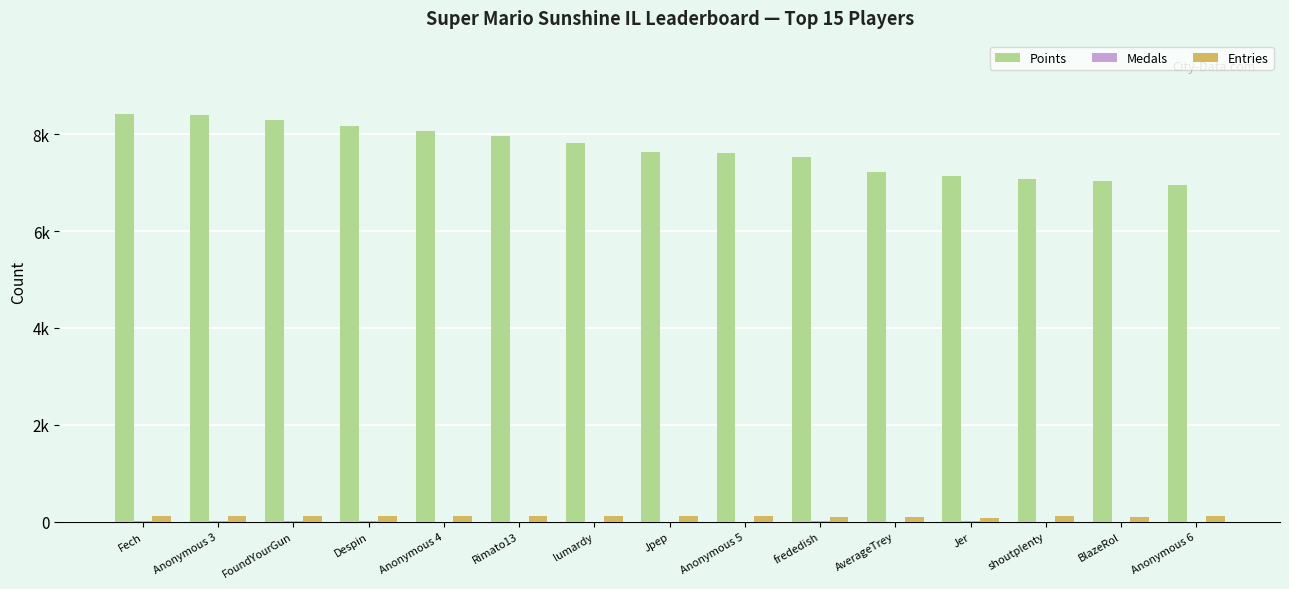

What is the difference between the second highest and minimum values in the Points series?

1446